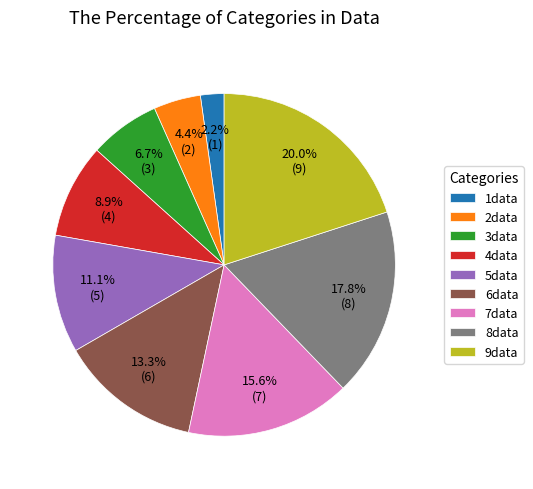

True or false: 5data accounts for 11% of the total.

True